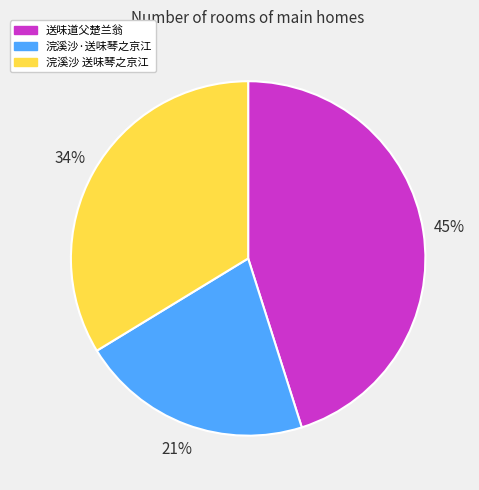

To the nearest percent, what is the combined percentage of 浣溪沙 送味琴之京江 and 浣溪沙·送味琴之京江?

55%